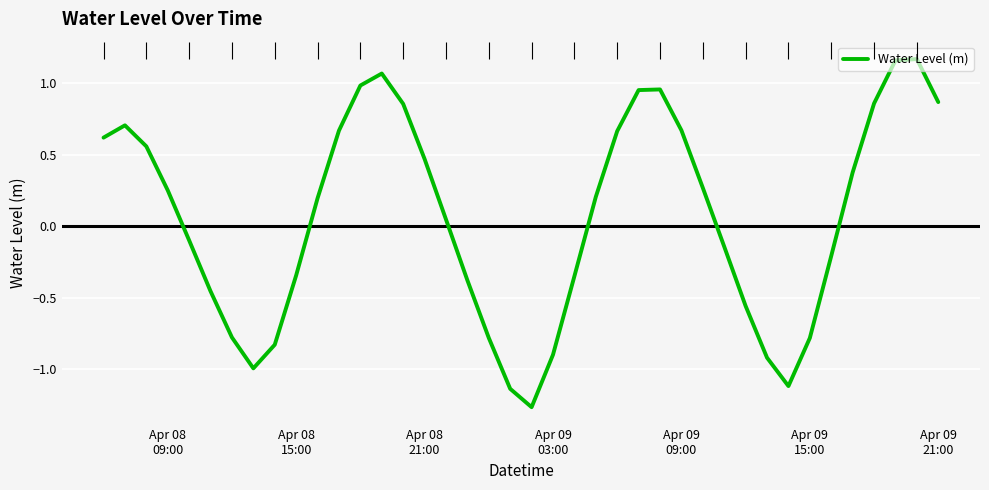

The chart shows a value of 0.7 at Apr 09 09:00. True or false?

True